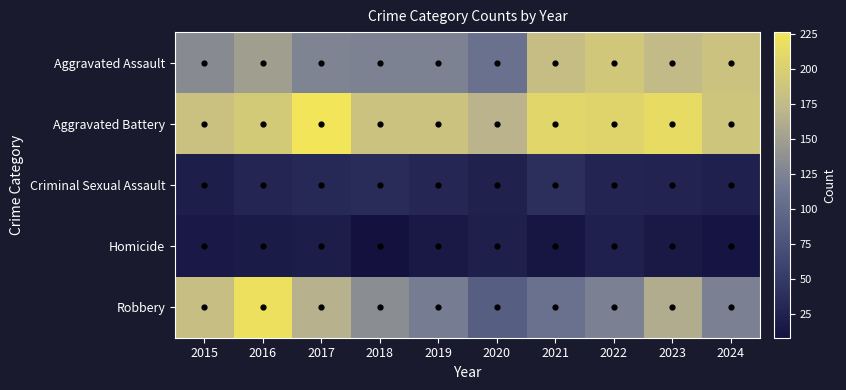

True or false: Homicide has a value of 12 at 2021.

True